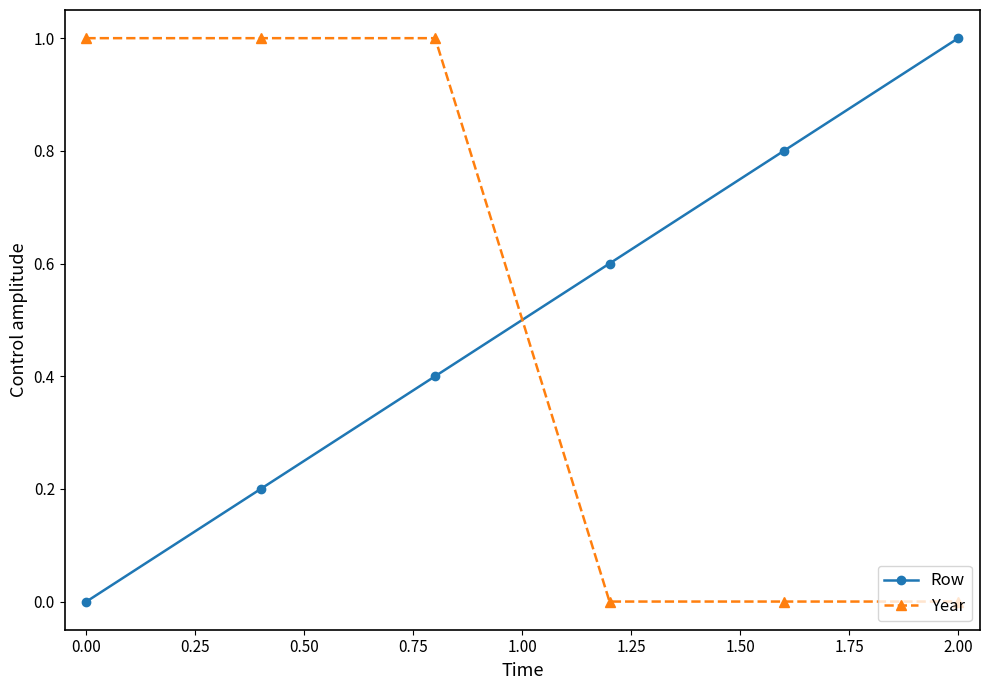

True or false: Row has more than 0 points higher than both neighbors.

False